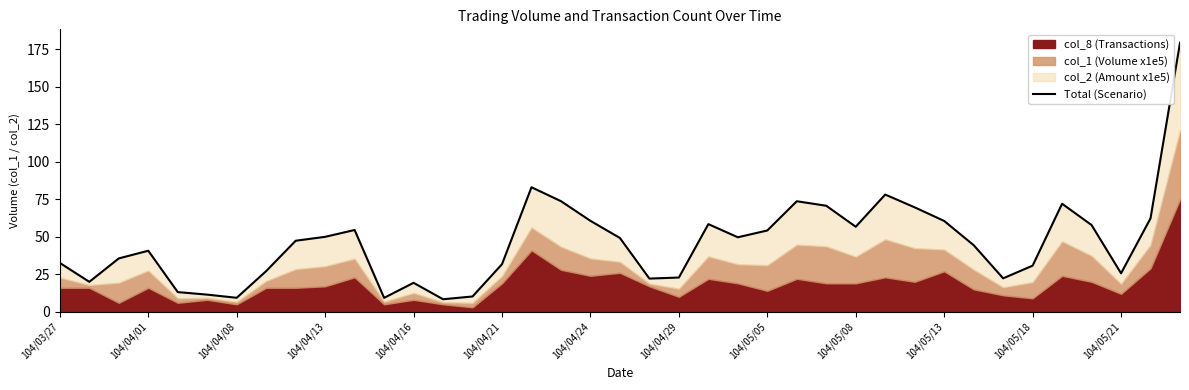

Reading left to right, transcribe all the data shown in this chart.

32.6	20.0	35.6	40.7	13.1	11.4	9.3	27.1	47.3	50.0	54.5	9.3	19.3	8.3	10.2	31.7	83.0	73.7	60.6	49.2	22.1	22.8	58.4	49.6	54.2	73.7	70.7	56.7	78.1	69.6	60.5	44.4	22.3	30.7	72.0	57.8	25.7	62.3	179.3